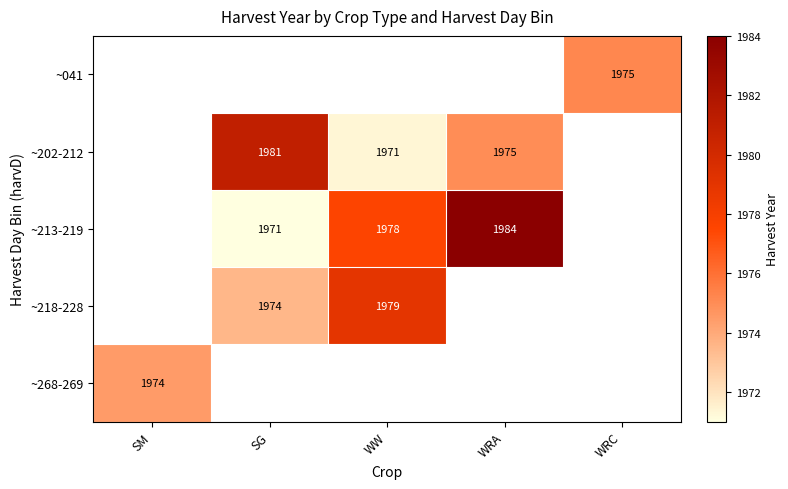

Count the number of categories in the chart.

5